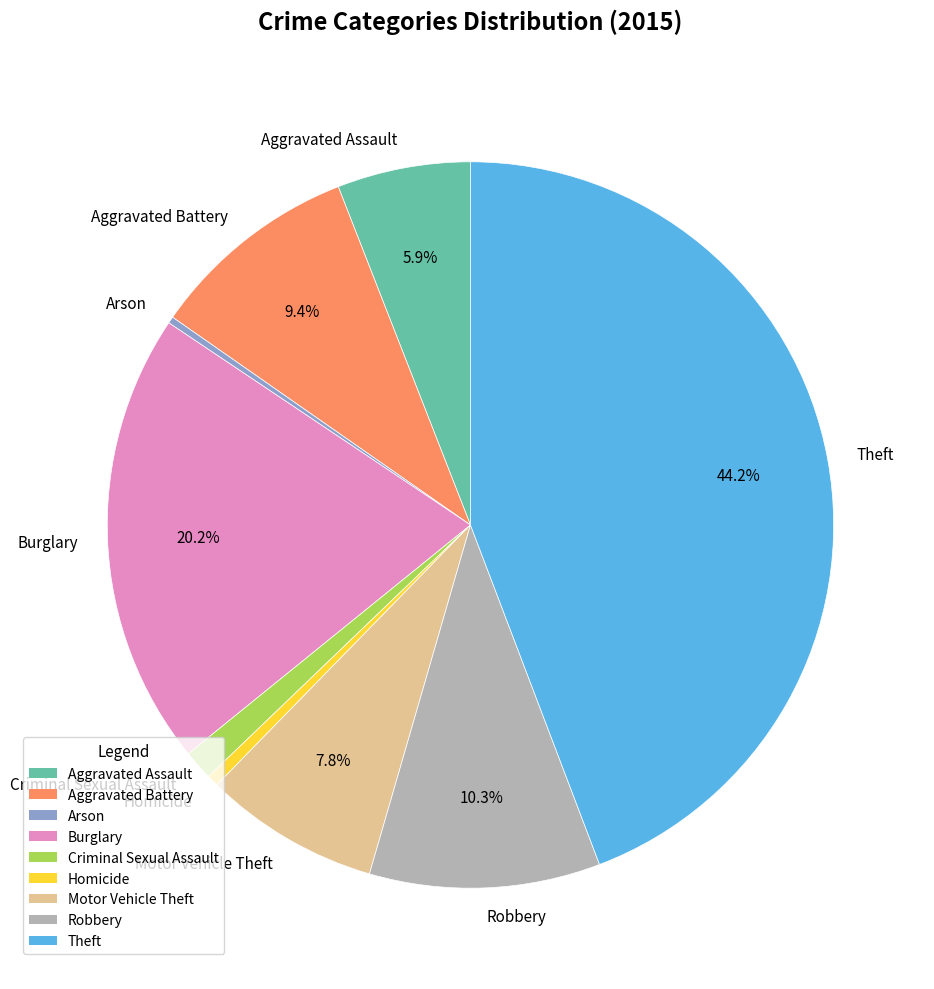

Approximately how many times larger is the value at Aggravated Battery compared to Aggravated Assault?

1.6